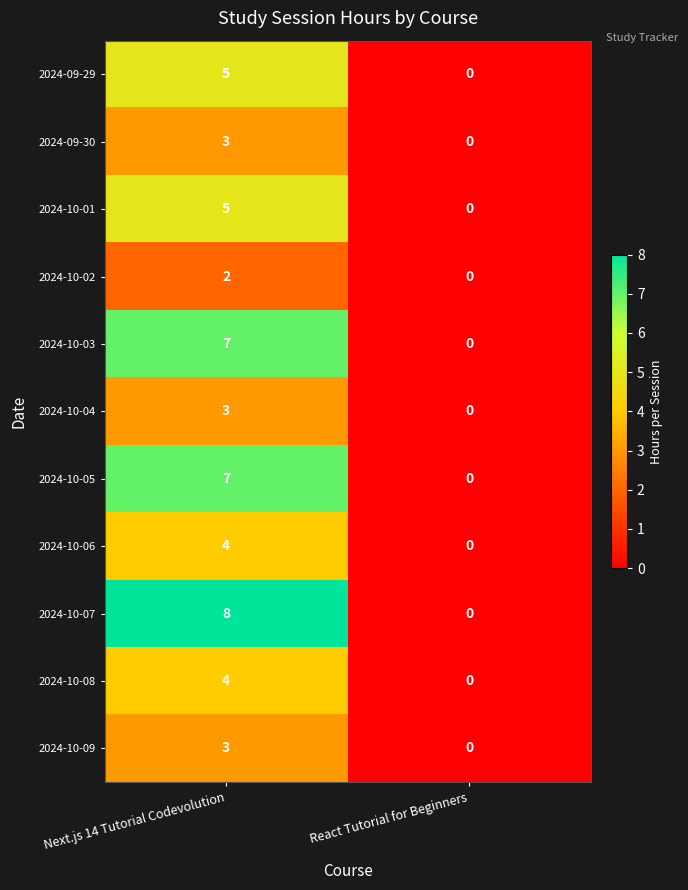

The value of 2024-10-04 at React Tutorial for Beginners is 1. True or false?

False